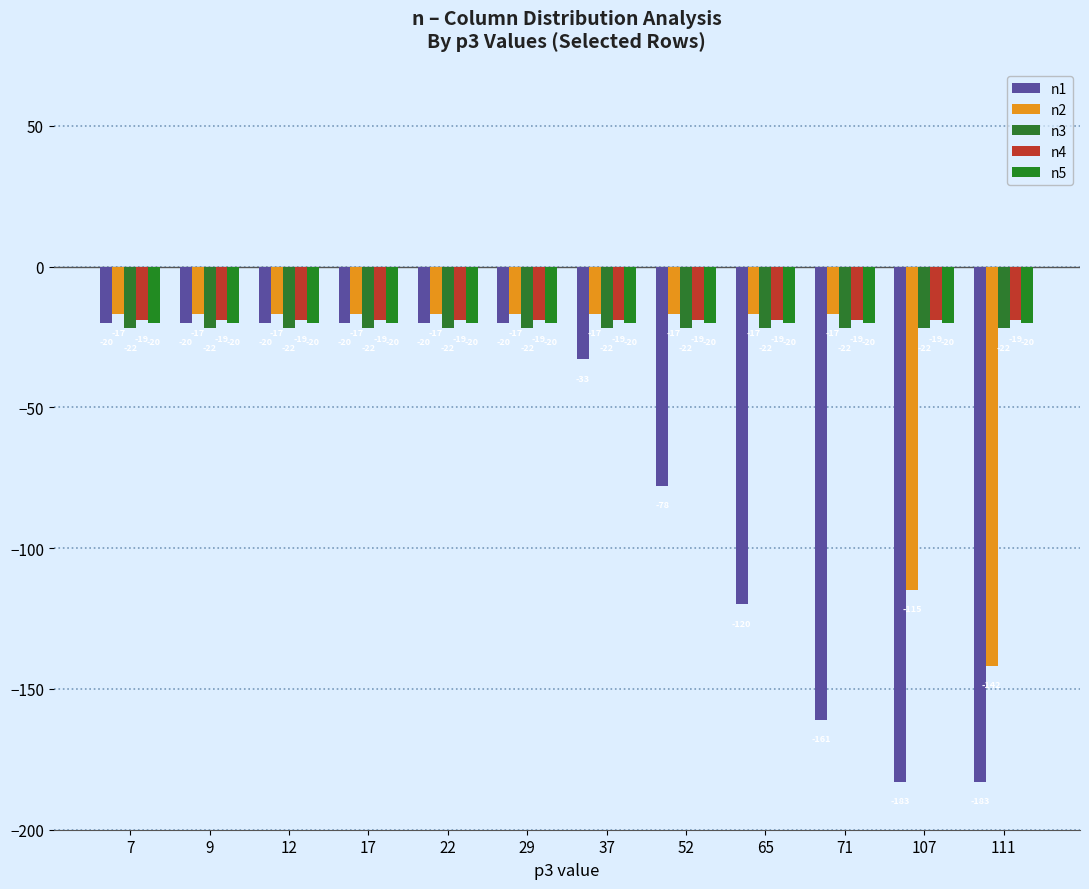

At which category does the chart reach its peak across all series?

7